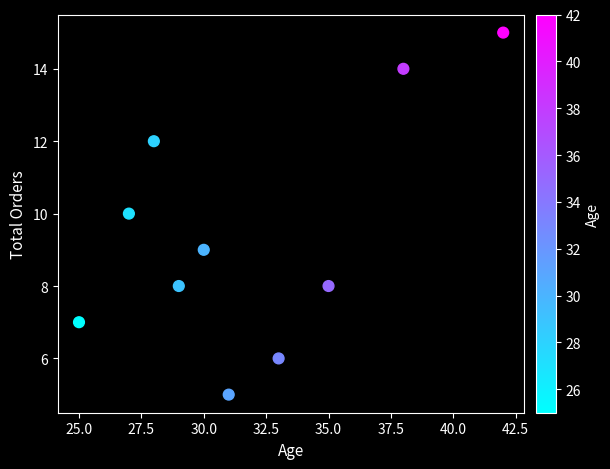

What is the range of Y values (max minus min)?

10